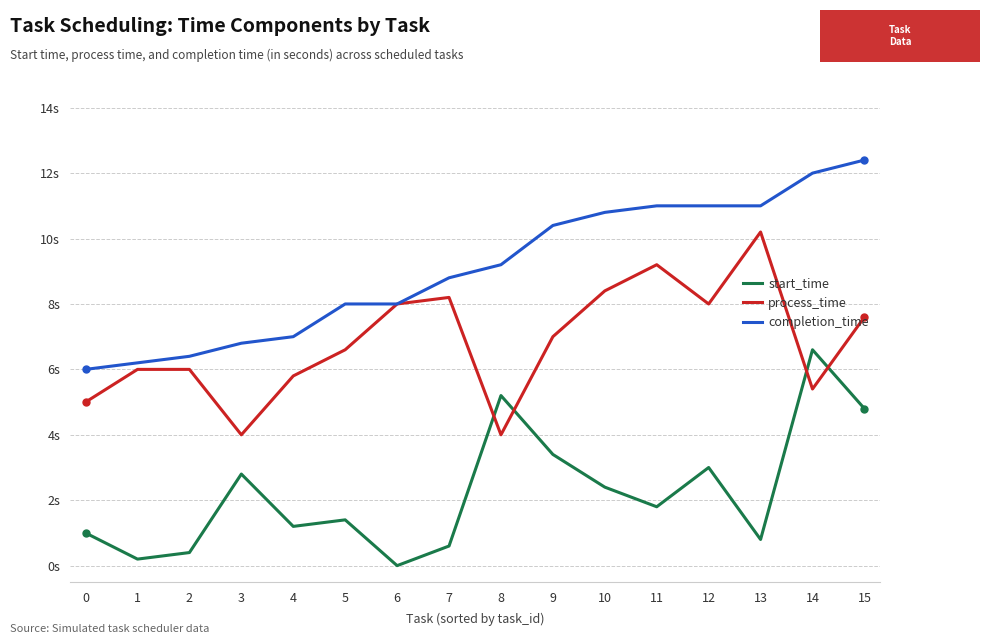

Does the chart display data point markers on the line(s)?

No